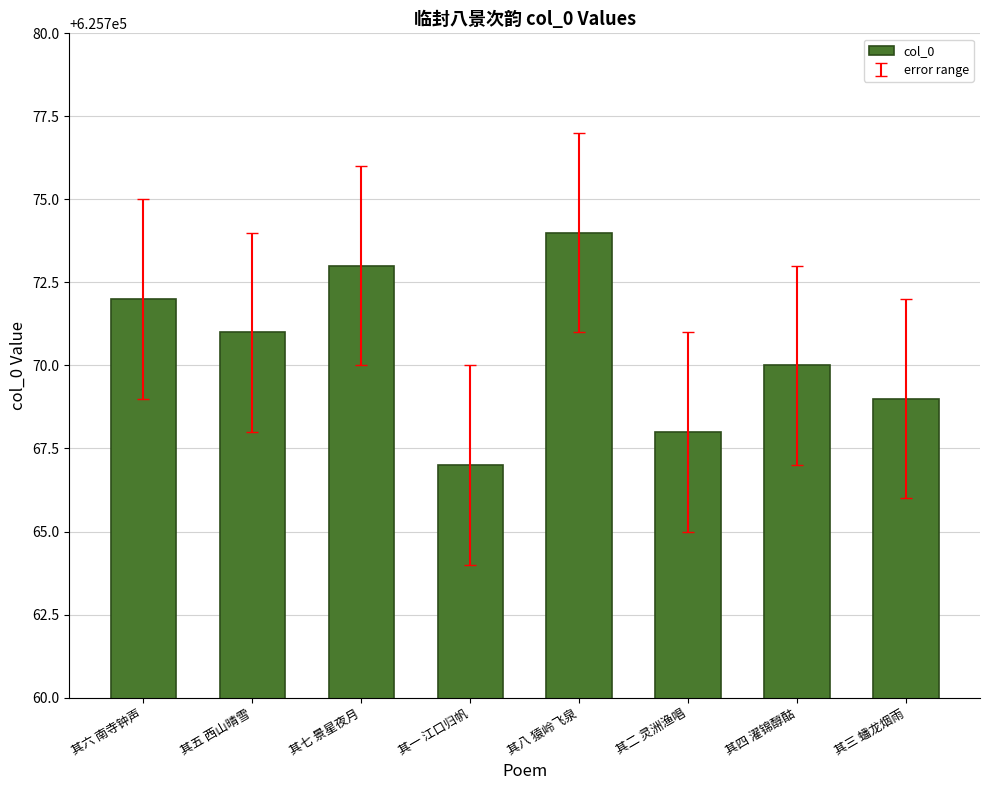

Reading left to right, what are all the values shown in this chart?

其六 南寺钟声=625772	其五 西山晴雪=625771	其七 景星夜月=625773	其一 江口归帆=625767	其八 猿岭飞泉=625774	其二 灵洲渔唱=625768	其四 濯锦醇酤=625770	其三 蟠龙烟雨=625769